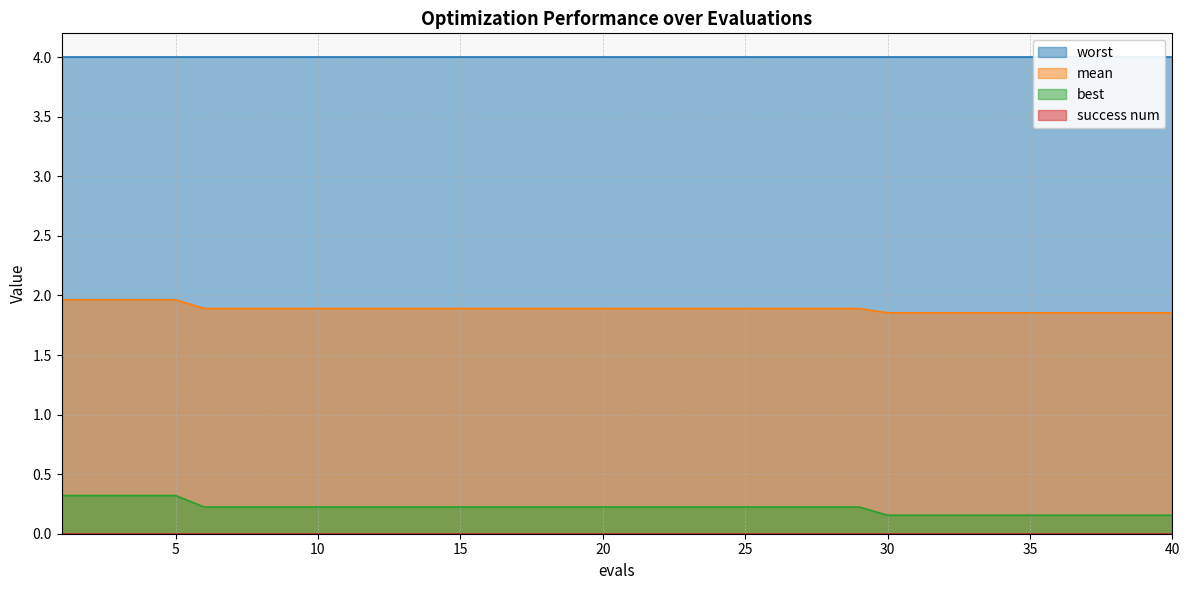

What is the difference between the second highest and second lowest values in the best series?

0.2